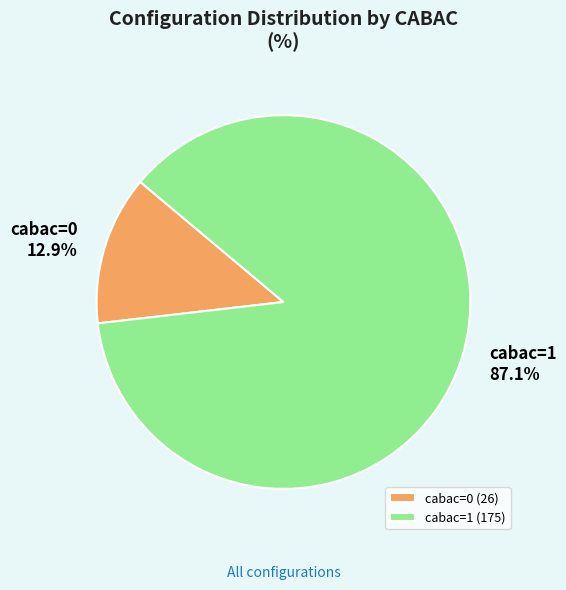

True or false: cabac=0 accounts for 13% of the total.

True